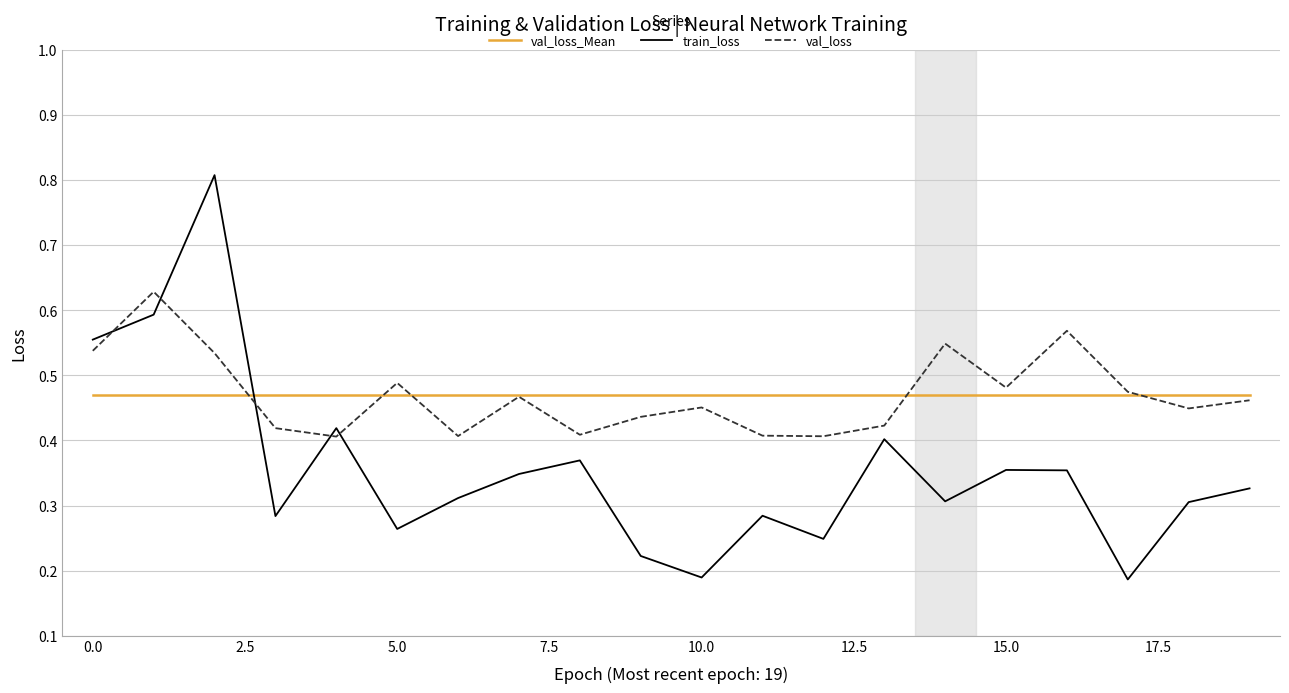

What are all the series names shown in the legend?

val_loss_Mean, train_loss, val_loss